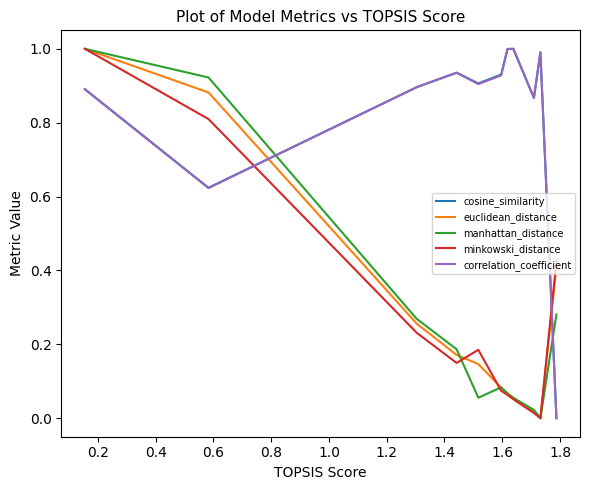

The manhattan_distance series shows 1.6 at 2.0. True or false?

False